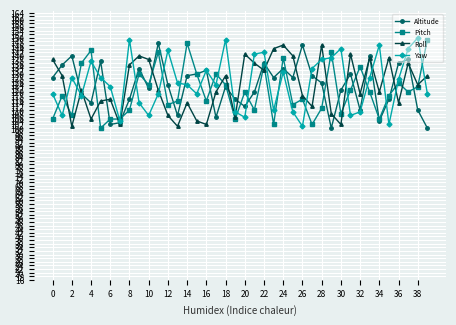

What is the smallest value displayed?

100